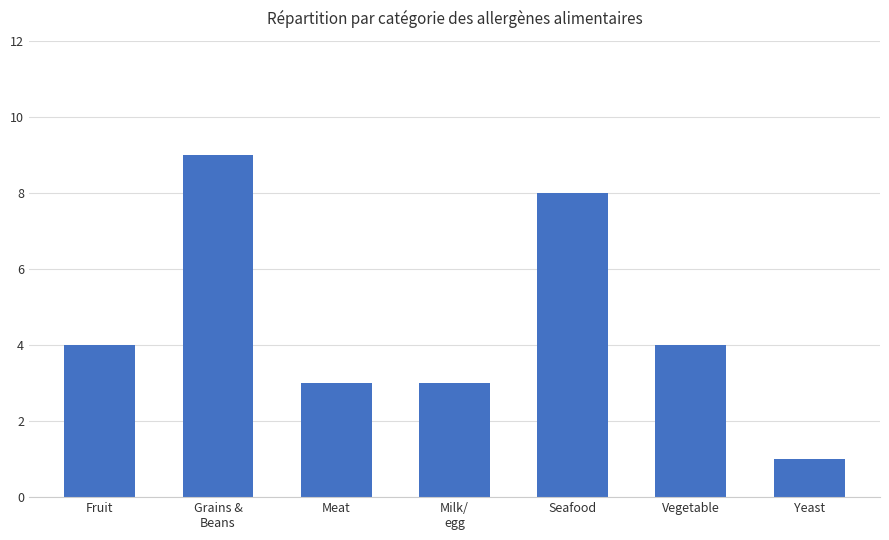

What is the average value?

5